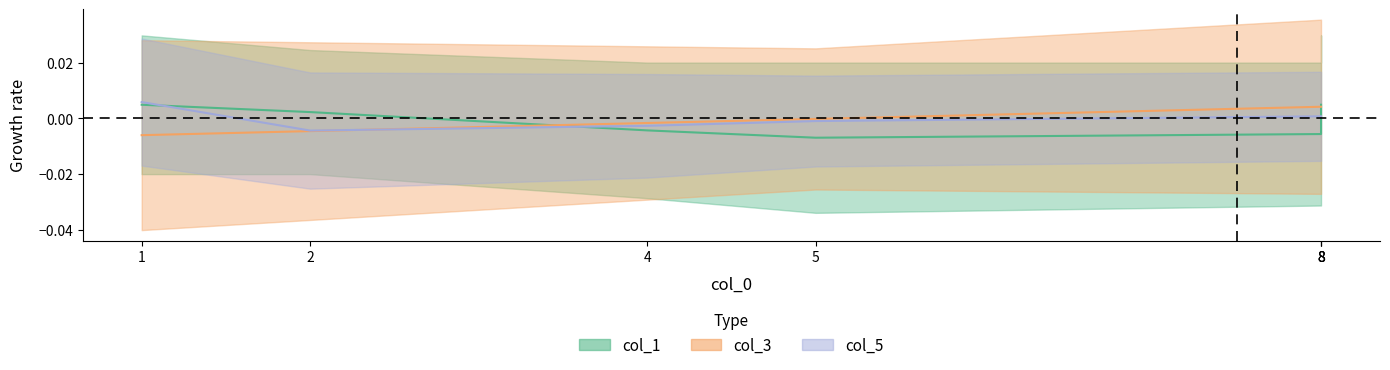

How many lines are shown in the chart?

3